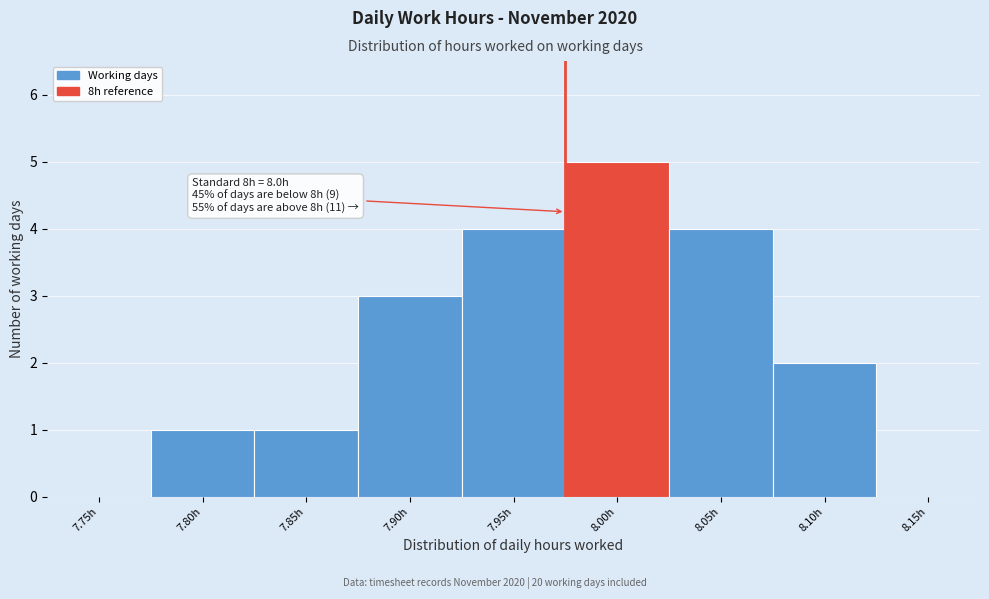

Reading left to right, transcribe all the data shown in this chart.

7.75h=0	7.80h=1	7.85h=1	7.90h=3	7.95h=4	8.00h=5	8.05h=4	8.10h=2	8.15h=0